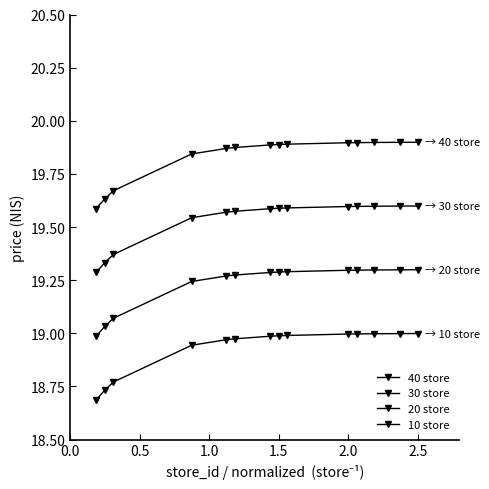

Count the number of data series in this chart.

4